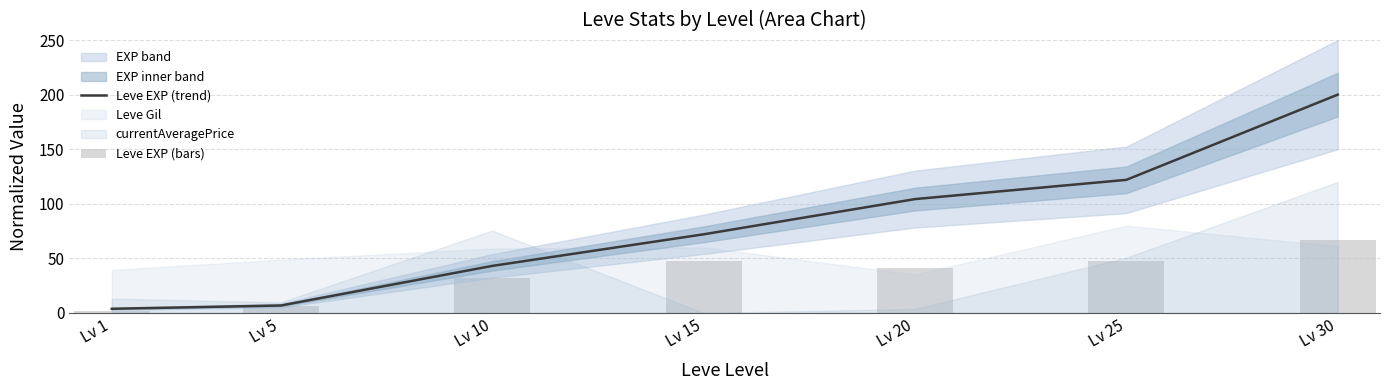

Which series has the largest range (max minus min)?

Leve EXP (trend)